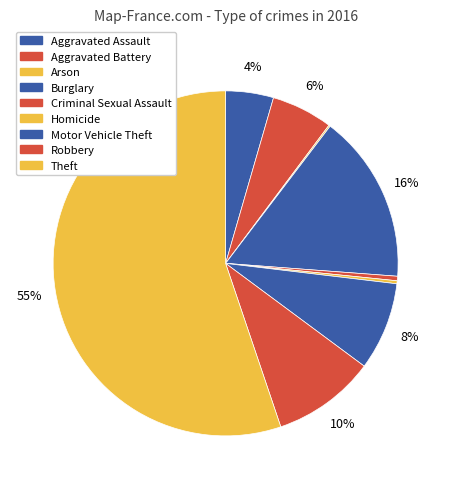

What is the smallest slice in the pie chart?

Arson